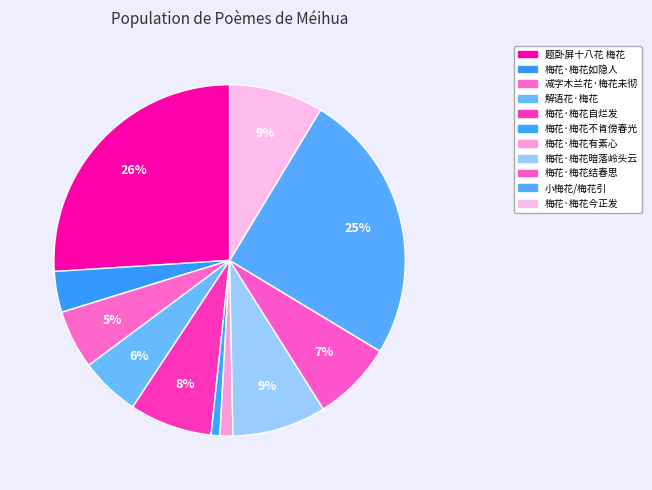

What is the change in value from 梅花·梅花暗落岭头云 to 梅花·梅花今正发?

+116